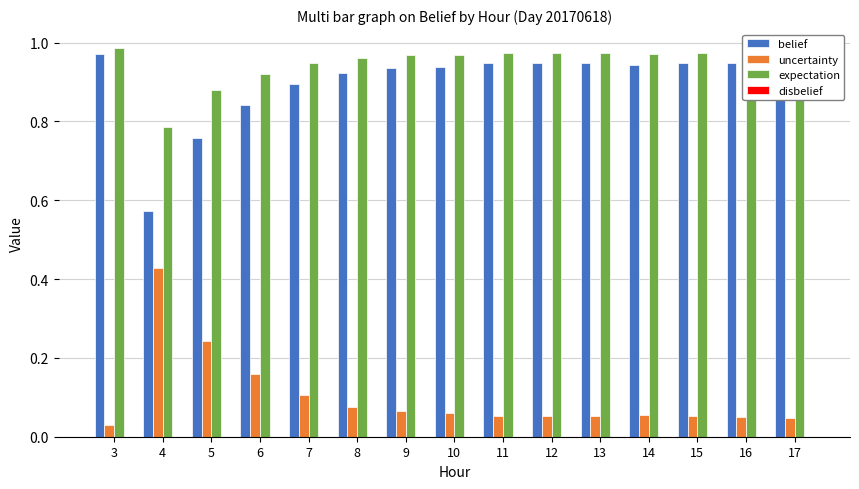

At how many categories does at least one series exceed 0?

15